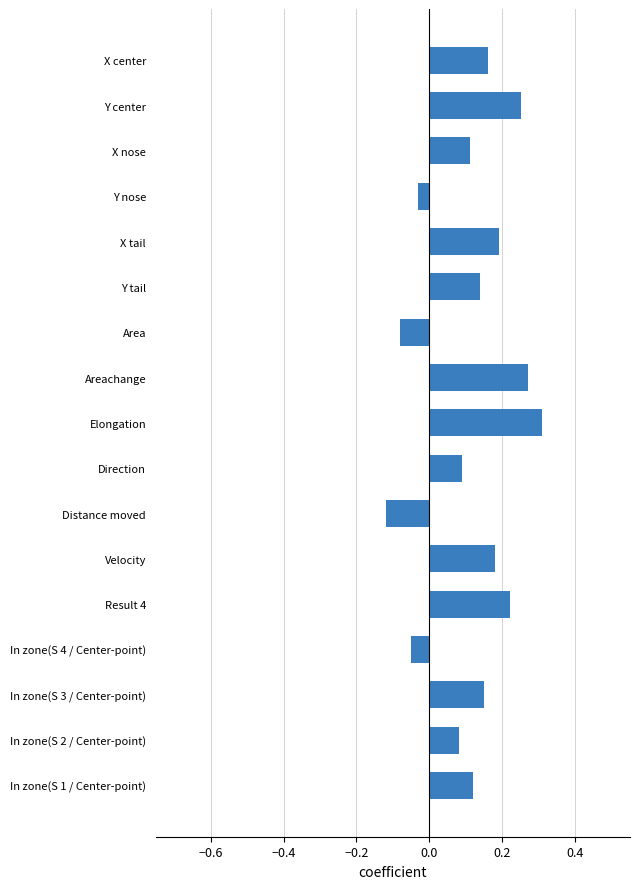

Which label corresponds to the smallest value in the chart?

Distance moved